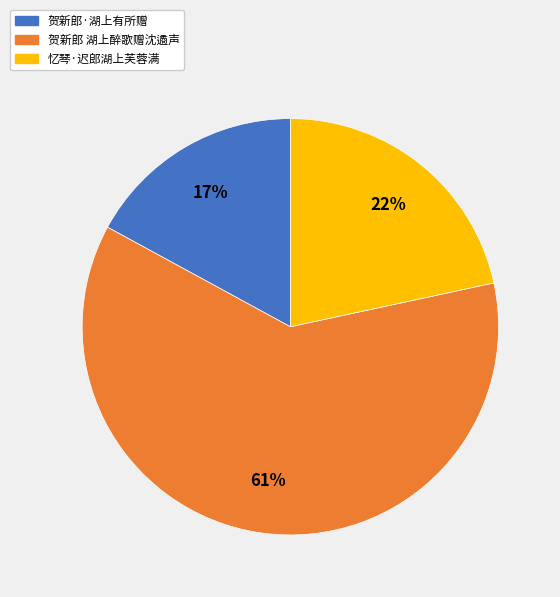

How many segments does this pie chart have?

3